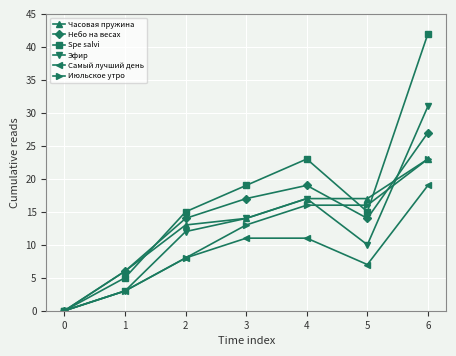

The Эфир series shows -9 at 0. True or false?

False